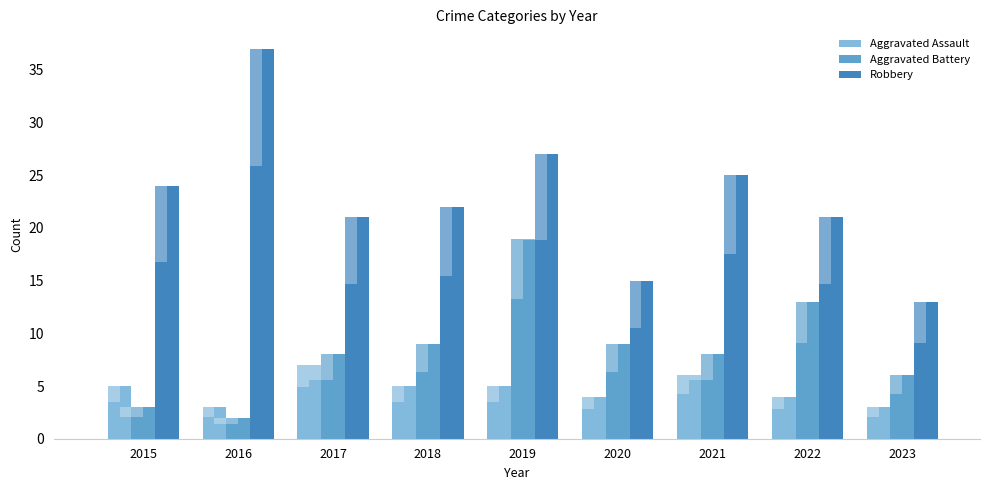

Reading left to right, extract all data points from this chart.

Aggravated Assault: 2015=5	2016=3	2017=7	2018=5	2019=5	2020=4	2021=6	2022=4	2023=3
Aggravated Battery: 2015=3	2016=2	2017=8	2018=9	2019=19	2020=9	2021=8	2022=13	2023=6
Robbery: 2015=24	2016=37	2017=21	2018=22	2019=27	2020=15	2021=25	2022=21	2023=13